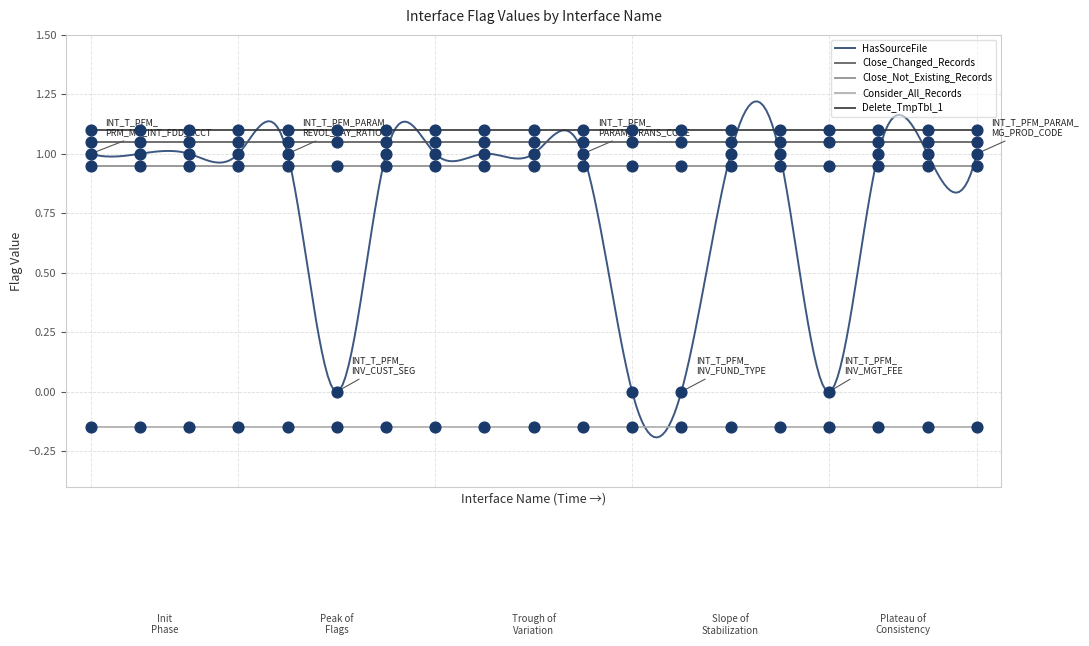

What is the total value across all series at INT_T_PFM_PARAM_MG_LOAN_TYPE?

4